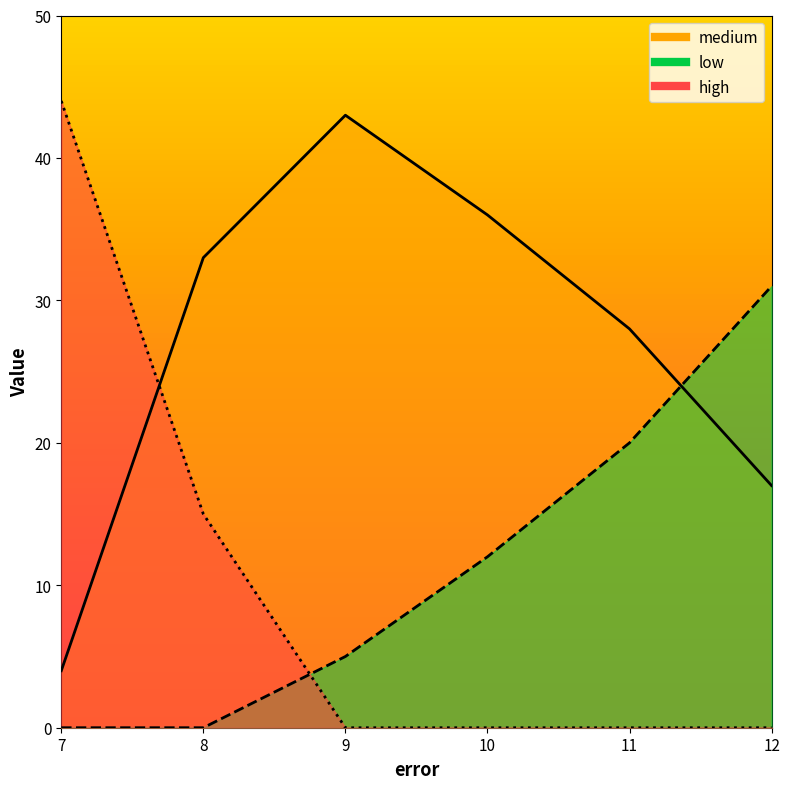

What is the value of the low point at the 4th from the left?

12